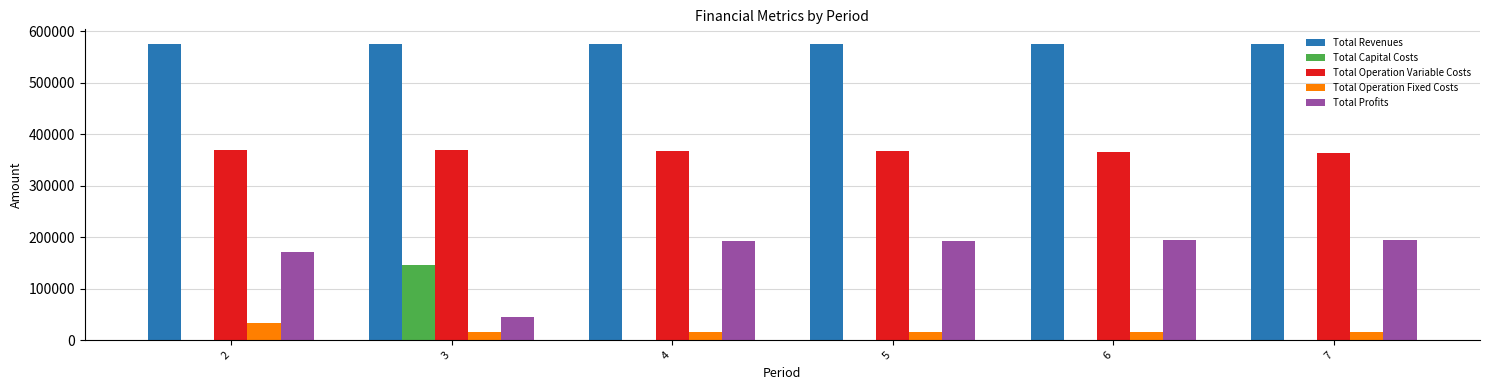

What is the difference between the Total Profits values at 3 and 4?

146660.7